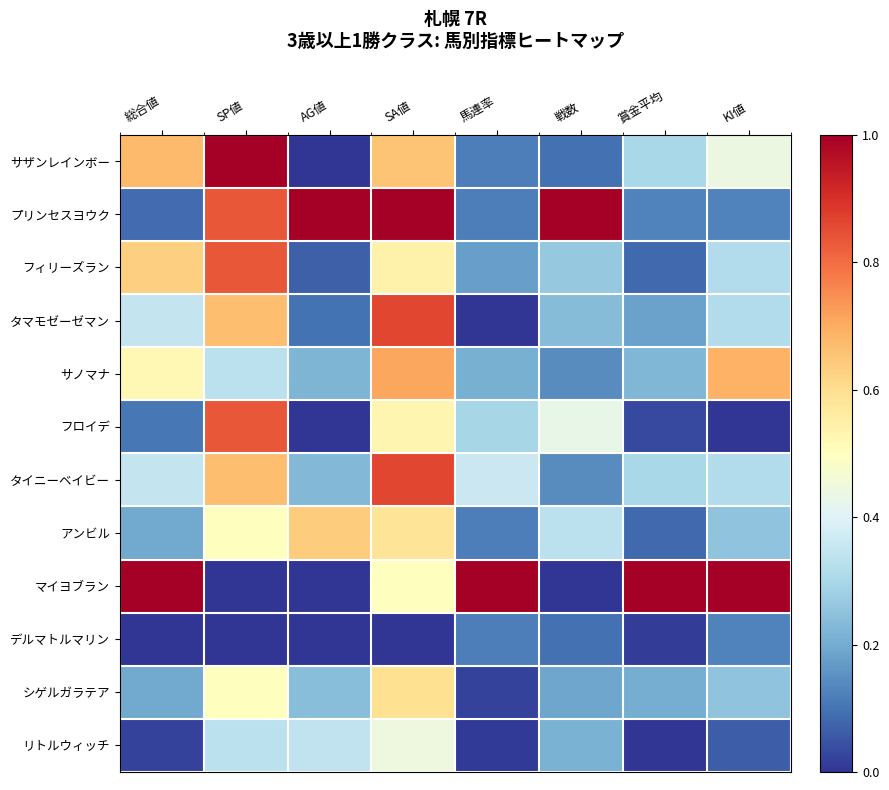

Rank the series at 戦数 from lowest to highest value.

マイヨブラン, サザンレインボー, デルマトルマリン, サノマナ, タイニーベイビー, シゲルガラテア, リトルウィッチ, タマモゼーゼマン, フィリーズラン, アンビル, フロイデ, プリンセスヨウク